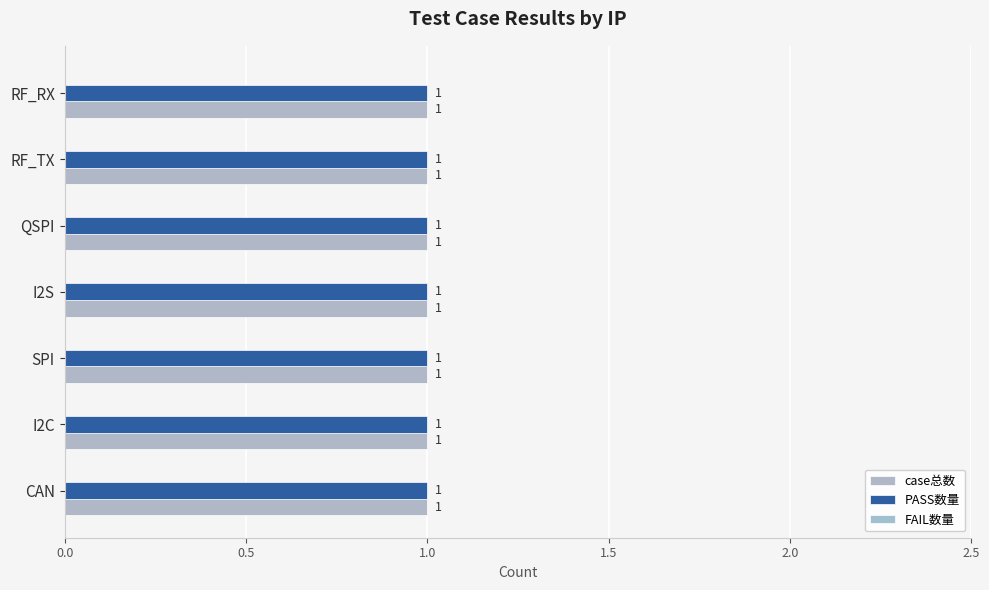

How many bars are there in total?

21